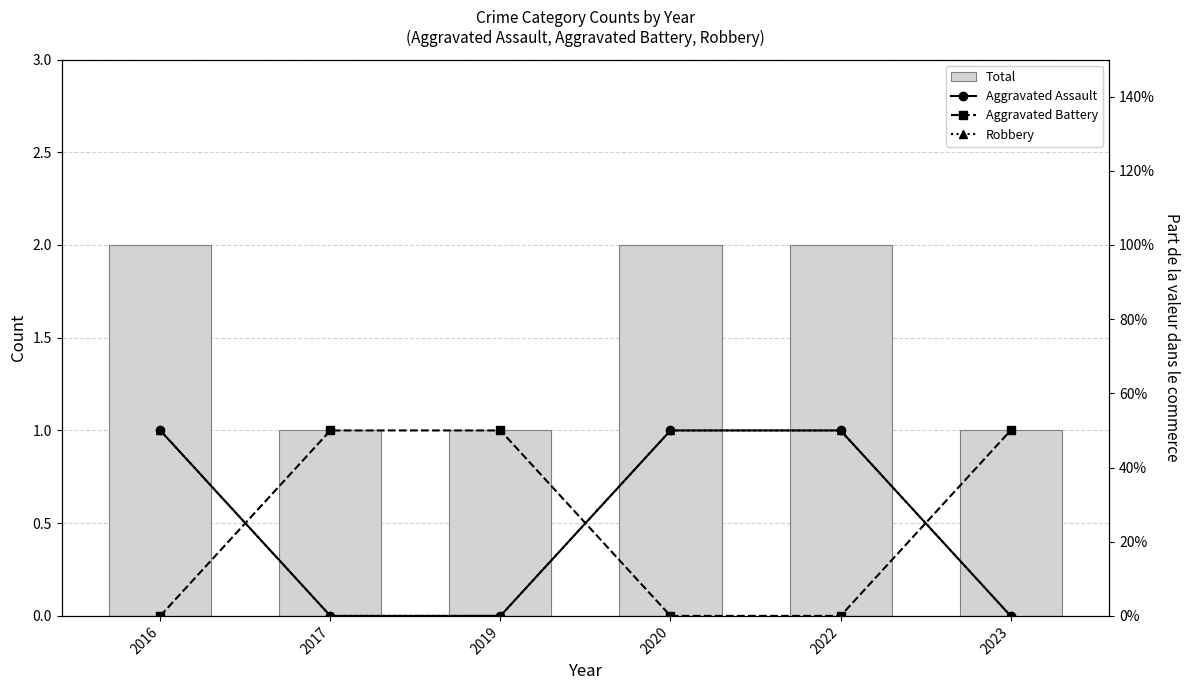

Reading right to left, list all the values displayed in this chart.

Total: 1.0	2.0	2.0	1.0	1.0	2.0
Aggravated Assault: 0.0	0.5	0.5	0.0	0.0	0.5
Aggravated Battery: 0.5	0.0	0.0	0.5	0.5	0.0
Robbery: 0.0	0.5	0.5	0.0	0.0	0.5